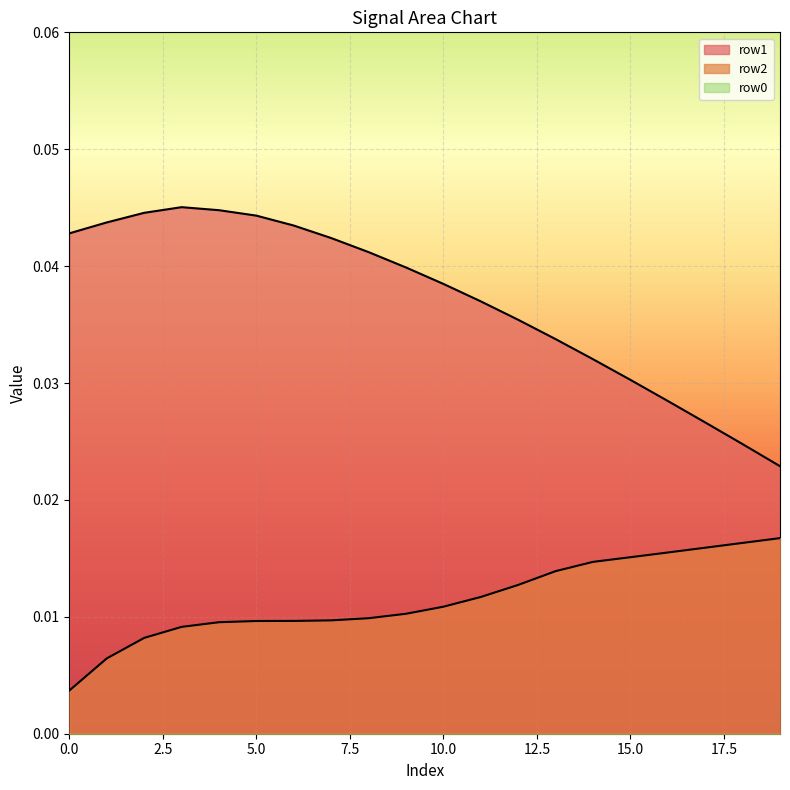

Does the chart display data point markers on the line(s)?

No